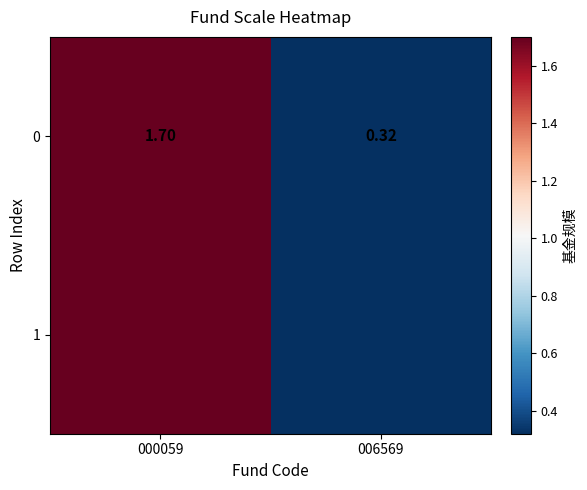

What is the sum of the values at 006569 and 000059?

2.0